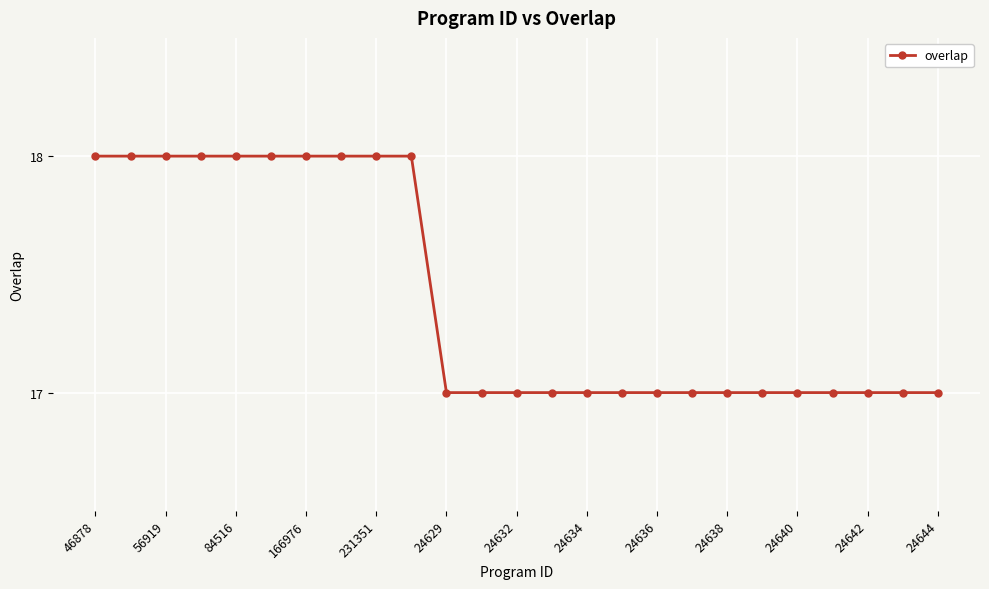

What is the value of the 22nd point from the left?

17